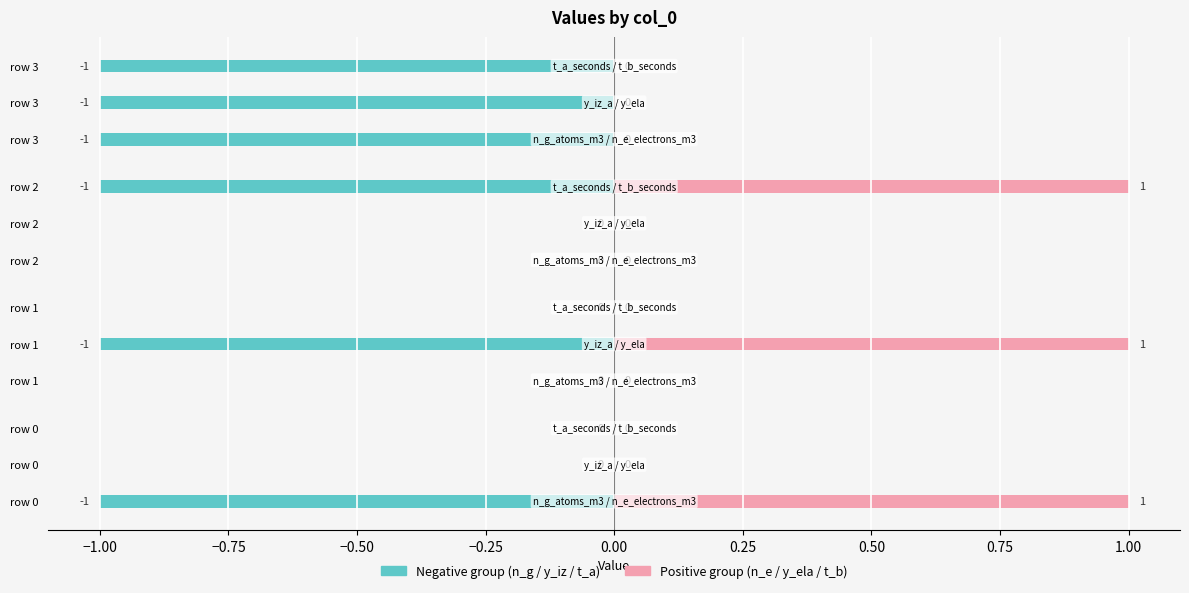

List the labels in order of t_a_seconds value, largest first.

0, 1, 2, 3